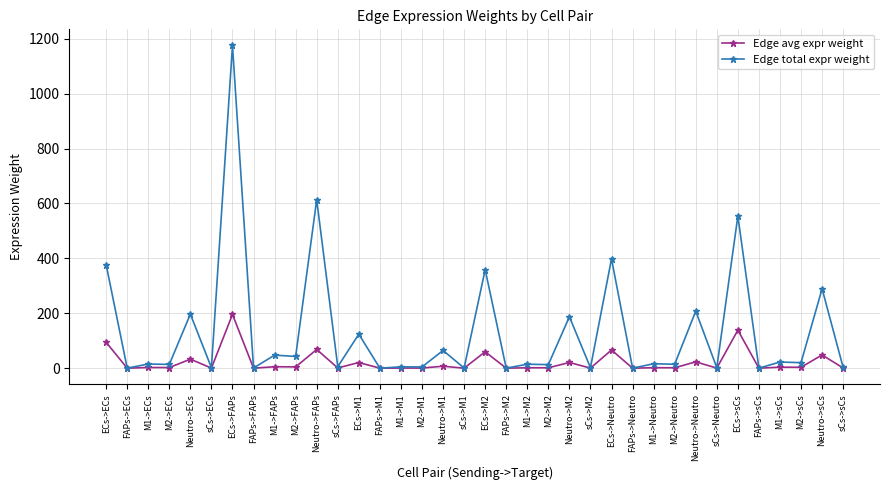

Between Neutro->ECs and M1->sCs, which series saw the biggest shift?

Edge total expr weight